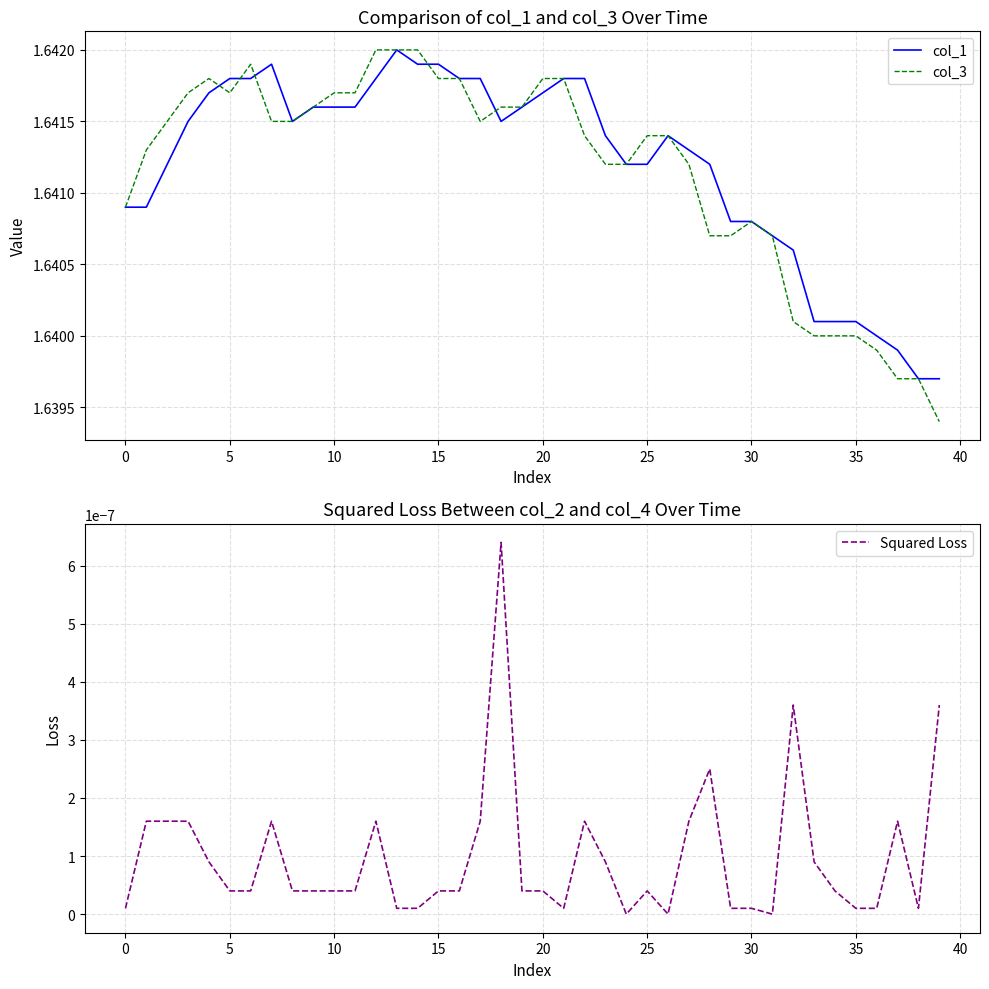

What is the label of the 19th point from the left?

18